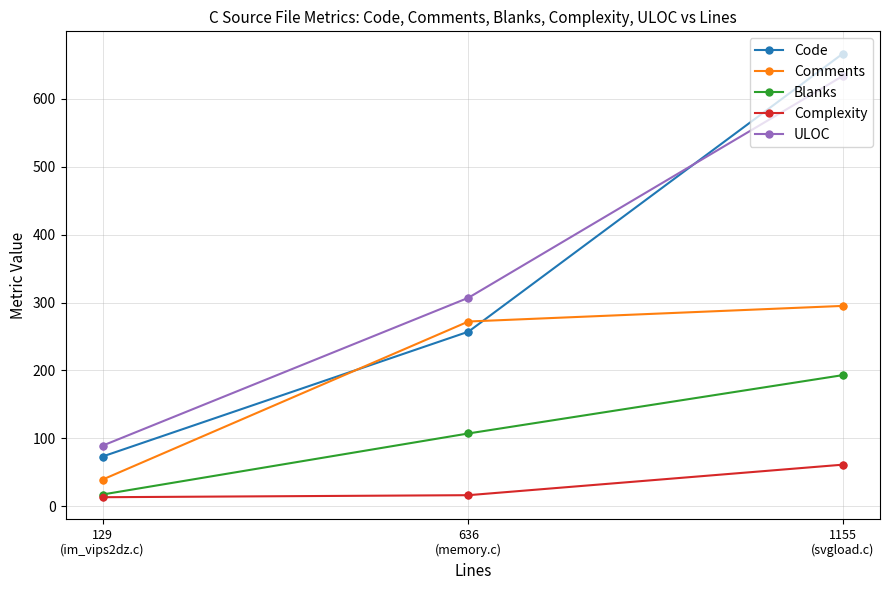

At how many categories does at least one series exceed 500?

1